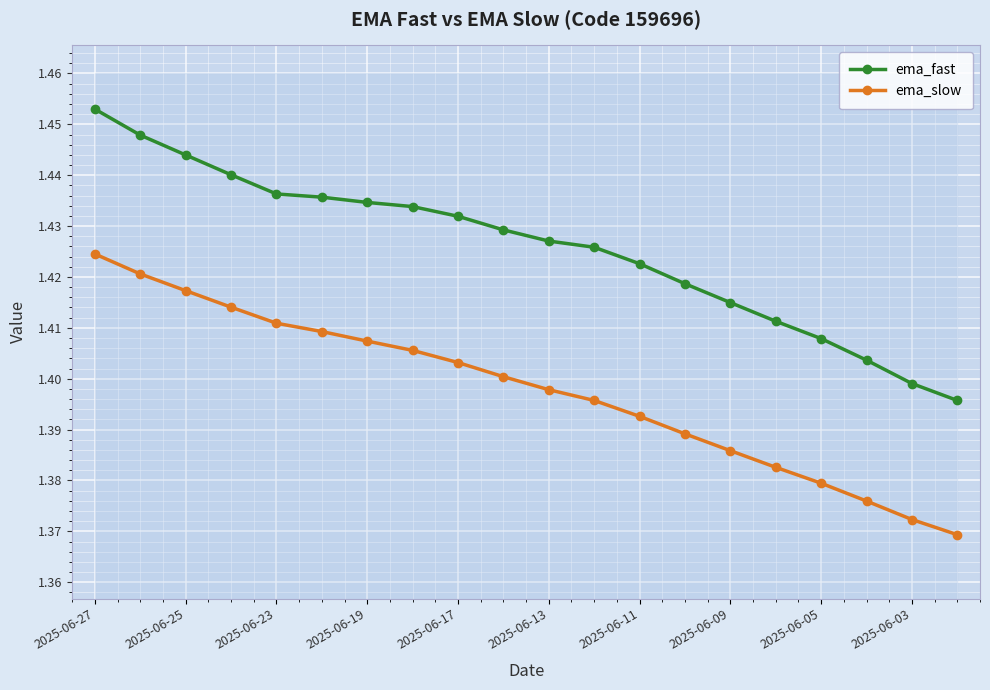

Rank the series by their average value, from lowest to highest.

ema_slow, ema_fast